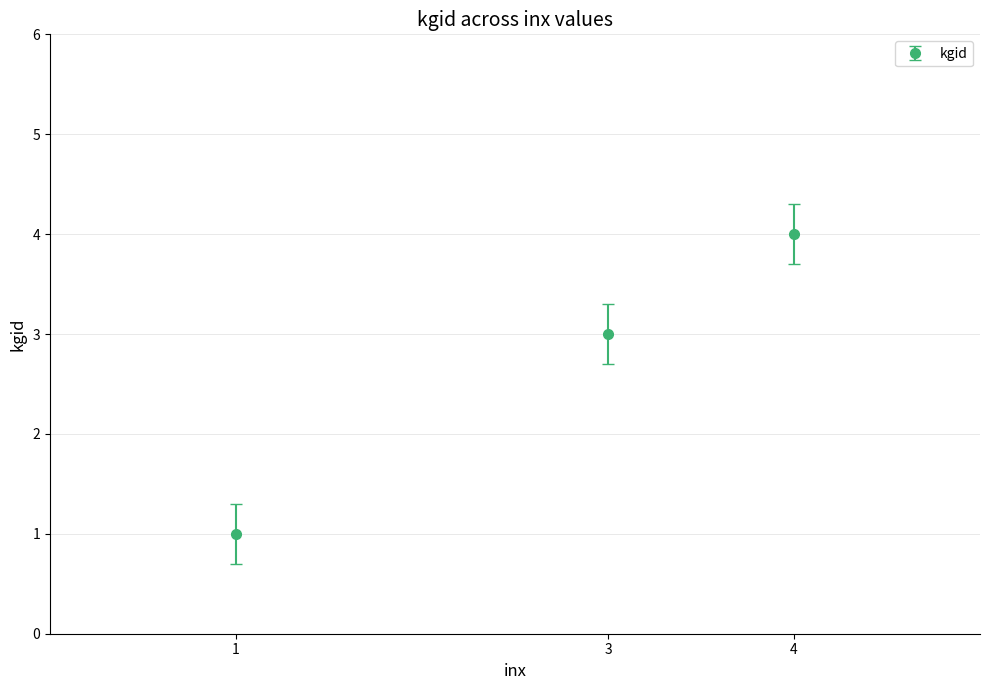

What is the difference between the maximum and minimum values?

3